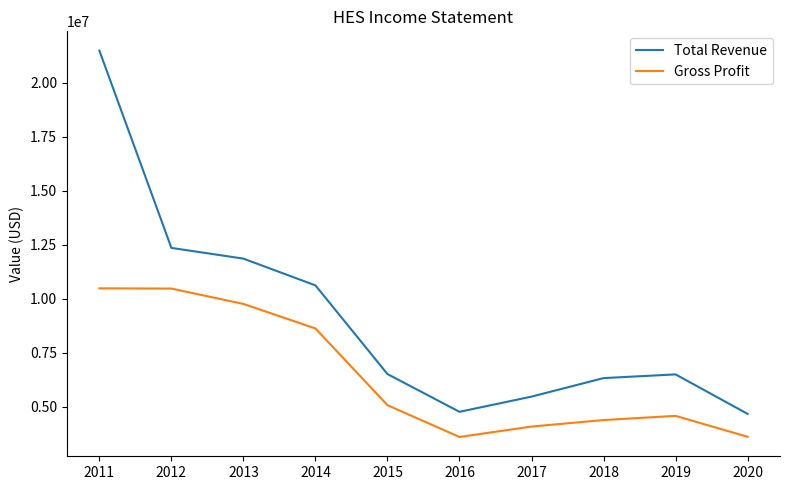

Rank the series by their maximum value, from highest to lowest.

Total Revenue, Gross Profit